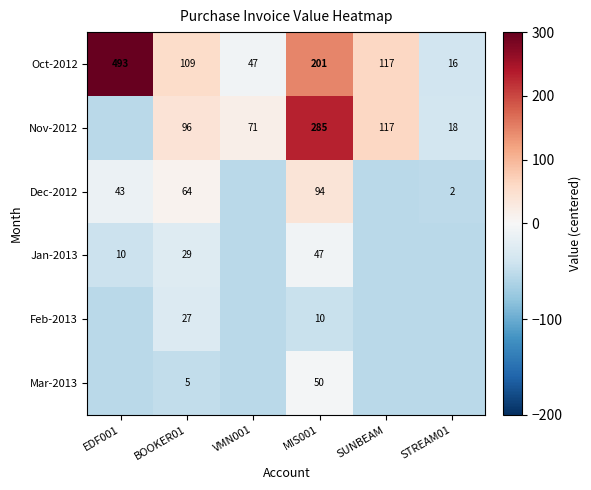

How many series are shown in this chart?

6